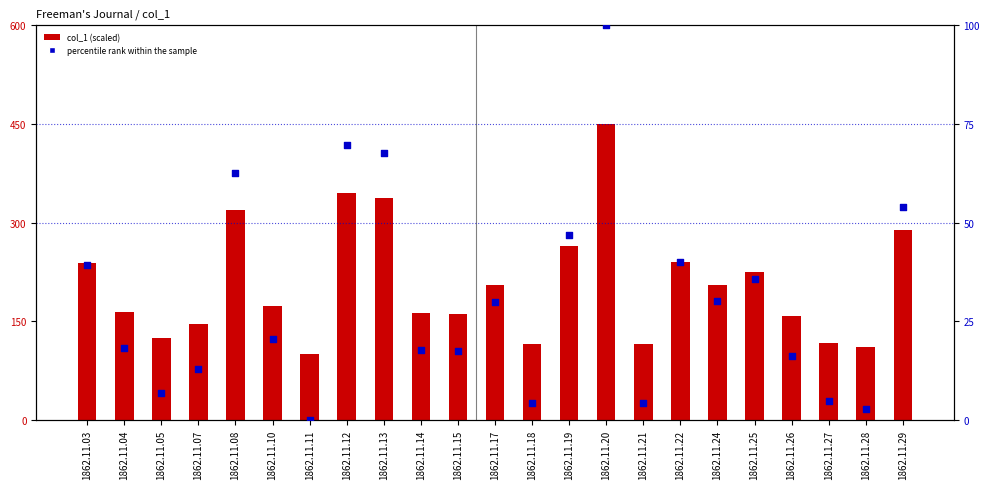

Which series has the largest Y range (max minus min)?

col_1 (scaled)